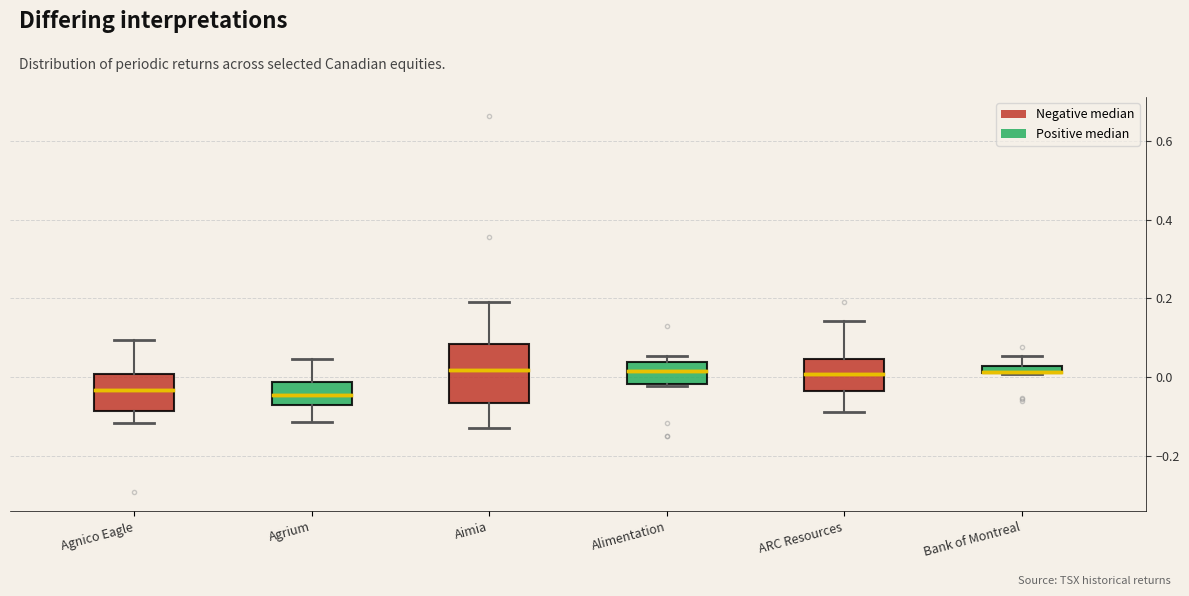

Where does the lower whisker of the box for Aimia end on the y-axis? The values are not printed on the chart, so give them approximately, as read against the axis.

-0.12